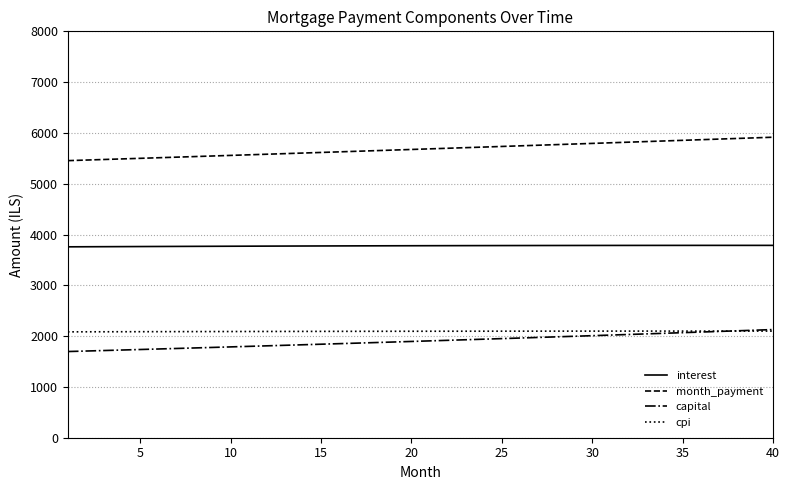

What are all the series names shown in the legend?

interest, month_payment, capital, cpi